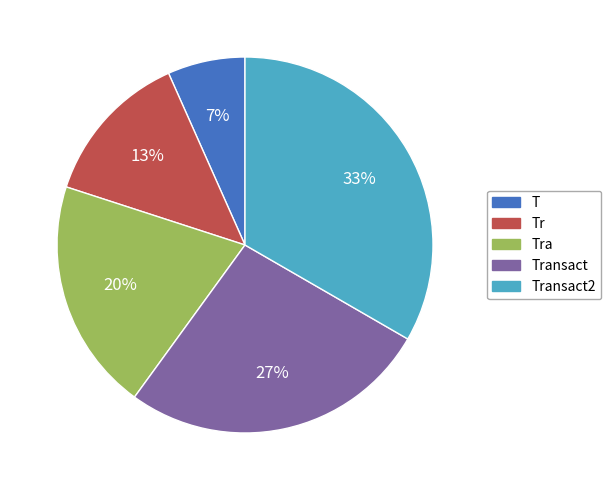

True or false: Tr accounts for 13% of the total.

True